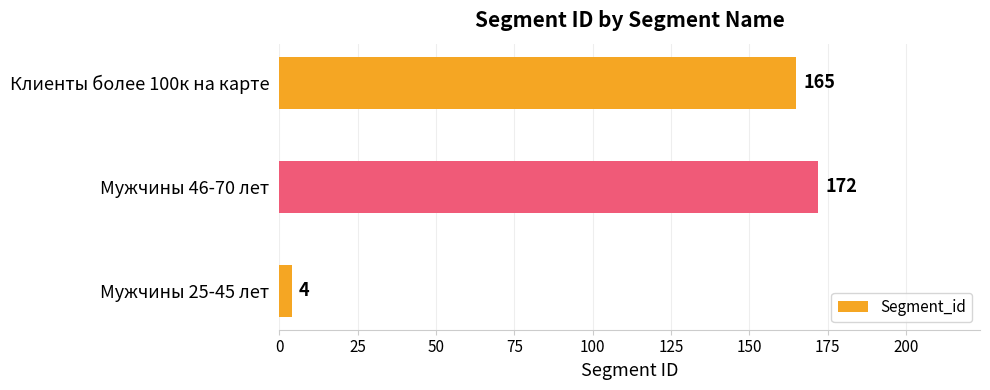

What is the change in value from Мужчины 46-70 лет to Клиенты более 100к на карте?

-7